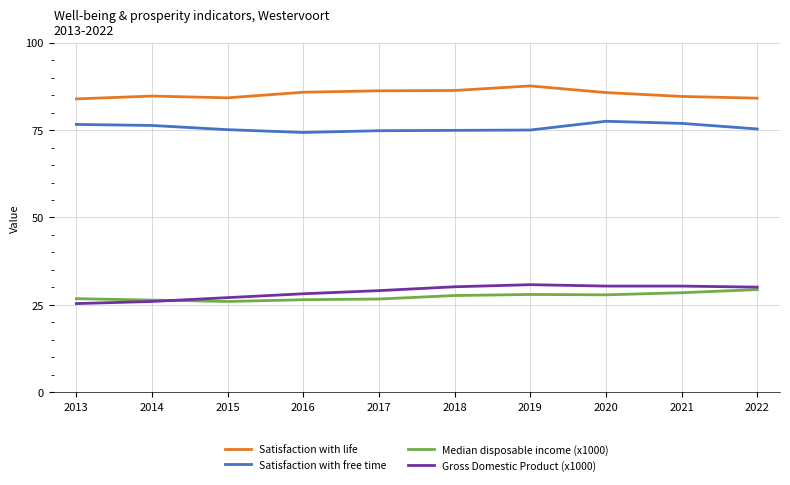

Is the value of Gross Domestic Product (x1000) at 2018 greater than the value of Satisfaction with free time at 2015?

No